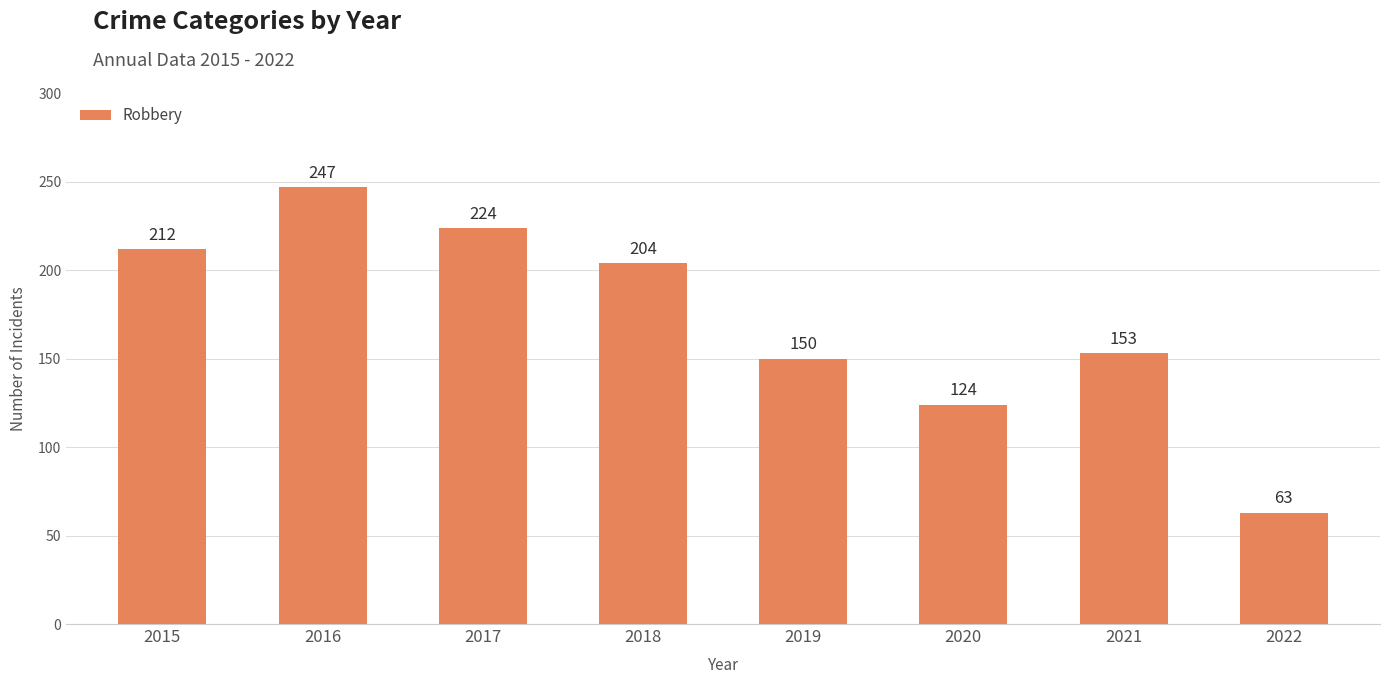

Count the number of categories in the chart.

8